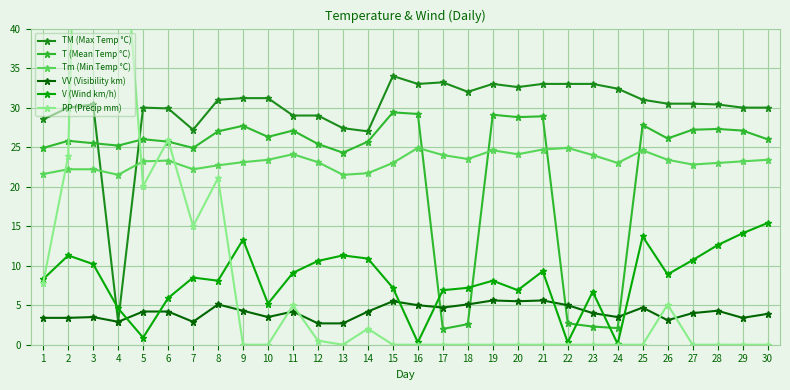

Reading left to right, list all the values displayed in this chart.

TM (Max Temp °C): 28.5	30.0	30.4	2.9	30.0	29.9	27.2	31.0	31.2	31.2	29.0	29.0	27.4	27.0	34.0	33.0	33.2	32.0	33.0	32.6	33.0	33.0	33.0	32.4	31.0	30.5	30.5	30.4	30.0	30.0
T (Mean Temp °C): 24.9	25.8	25.5	25.2	26.0	25.7	24.9	27.0	27.7	26.3	27.1	25.4	24.3	25.7	29.4	29.2	2.0	2.6	29.1	28.8	28.9	2.7	2.3	2.1	27.8	26.1	27.2	27.3	27.1	26.0
Tm (Min Temp °C): 21.6	22.2	22.2	21.5	23.2	23.3	22.2	22.7	23.1	23.4	24.1	23.1	21.5	21.7	23.0	24.9	24.0	23.5	24.6	24.1	24.7	24.9	24.0	23.0	24.6	23.4	22.8	23.0	23.2	23.4
VV (Visibility km): 3.4	3.4	3.5	2.9	4.2	4.2	2.9	5.1	4.3	3.5	4.2	2.7	2.7	4.2	5.5	5.0	4.7	5.1	5.6	5.5	5.6	5.0	4.0	3.5	4.7	3.1	4.0	4.3	3.4	3.9
V (Wind km/h): 8.3	11.3	10.2	4.6	0.9	5.9	8.5	8.1	13.3	5.2	9.1	10.6	11.3	10.9	7.2	0.3	6.9	7.2	8.1	6.9	9.3	0.3	6.7	0.1	13.7	8.9	10.7	12.6	14.1	15.4
PP (Precip mm): 7.9	23.9	141.0	61.9	20.1	25.9	15.0	21.1	0.0	0.0	5.0	0.5	0.0	2.0	0.0	0.0	0.0	0.0	0.0	0.0	0.0	0.0	0.0	0.0	0.0	5.1	0.0	0.0	0.0	0.0